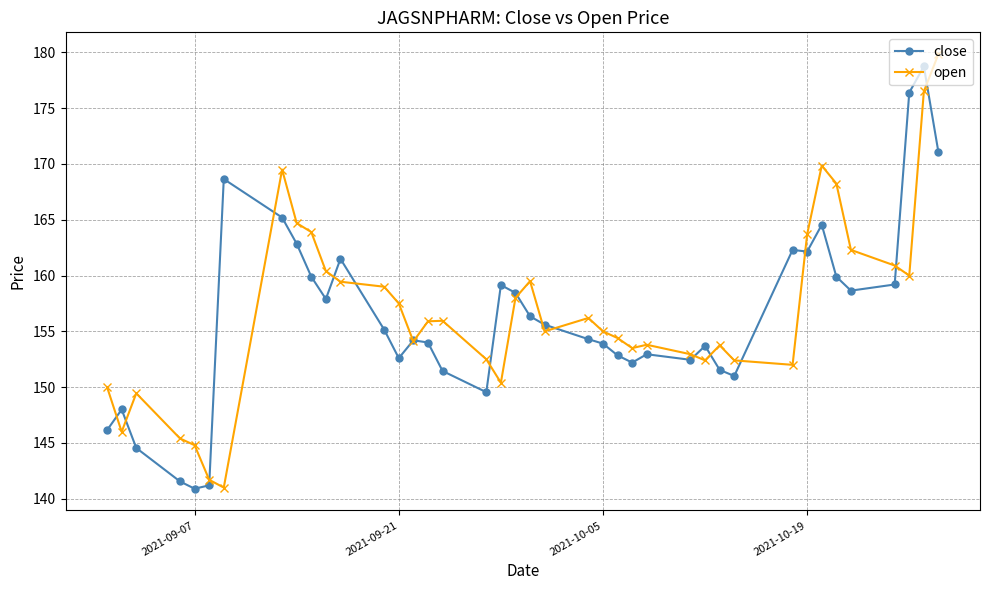

True or false: open has more than 2 interior local peaks.

True